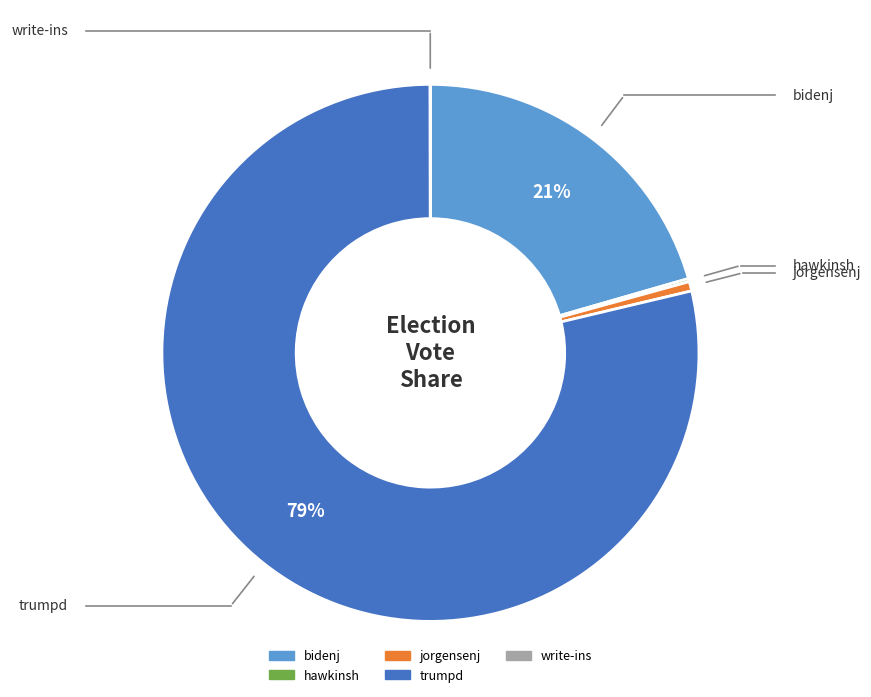

The trumpd slice represents 88% of the pie. True or false?

False